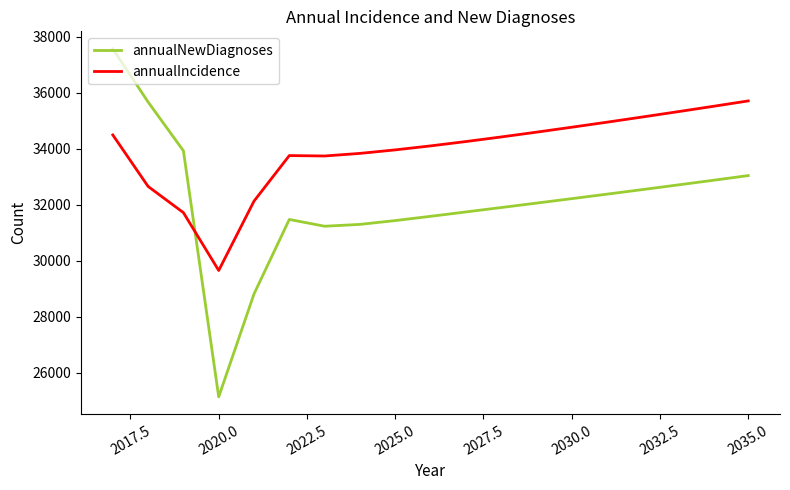

How many series are shown in this chart?

2